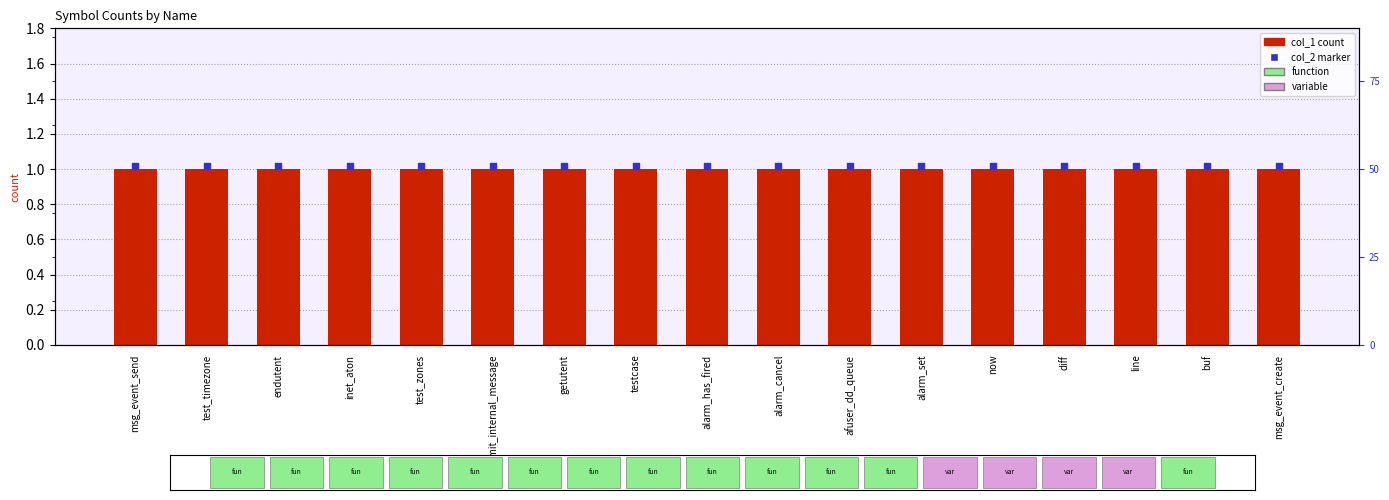

Which series reaches the minimum Y coordinate?

col_1